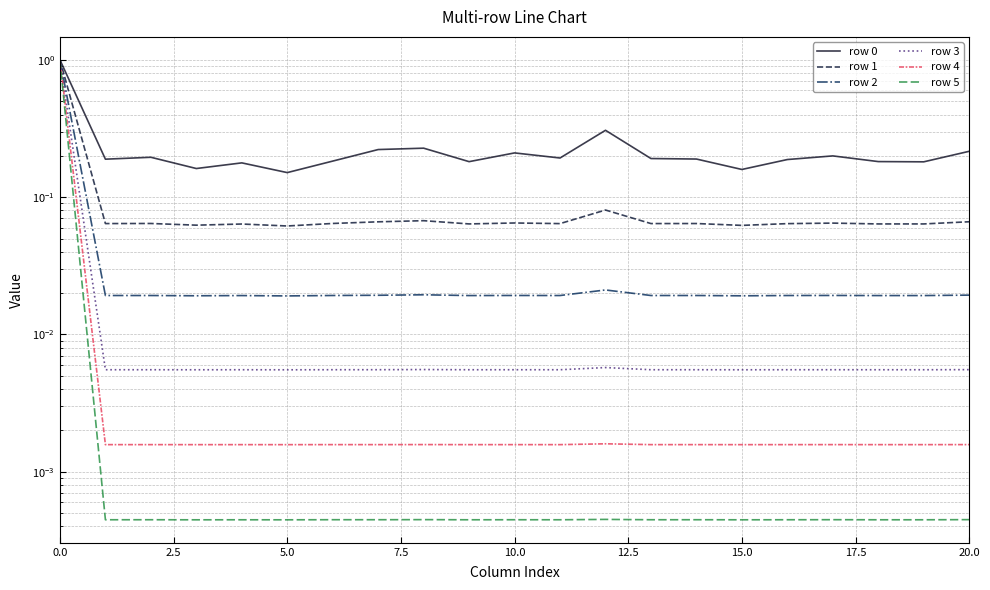

Which series has the largest total across all categories?

row 0